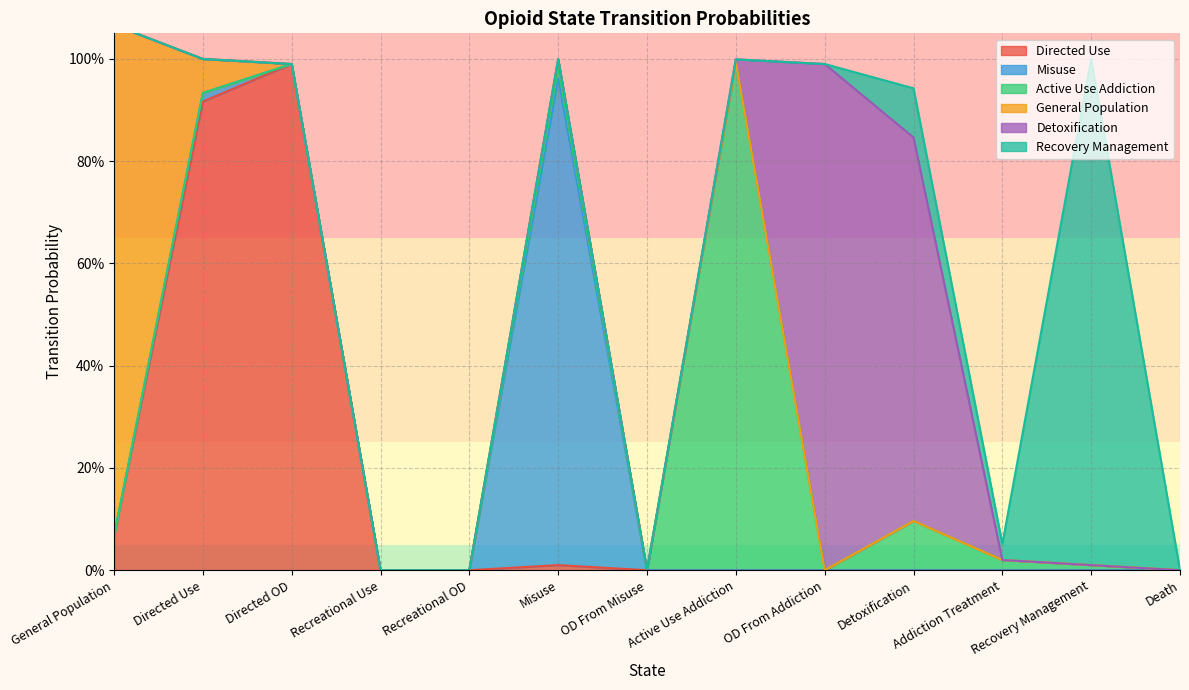

Which category has the highest value in the Directed Use series?

Directed OD